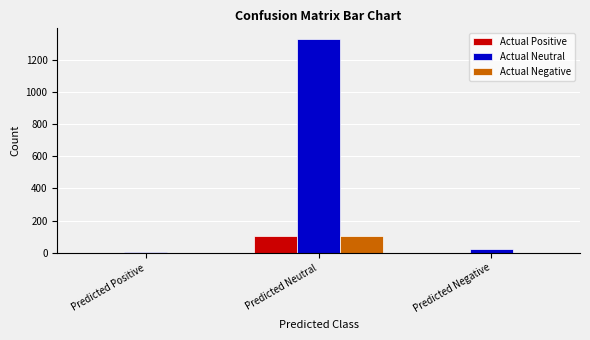

Which category has the highest value across all series?

Predicted Neutral